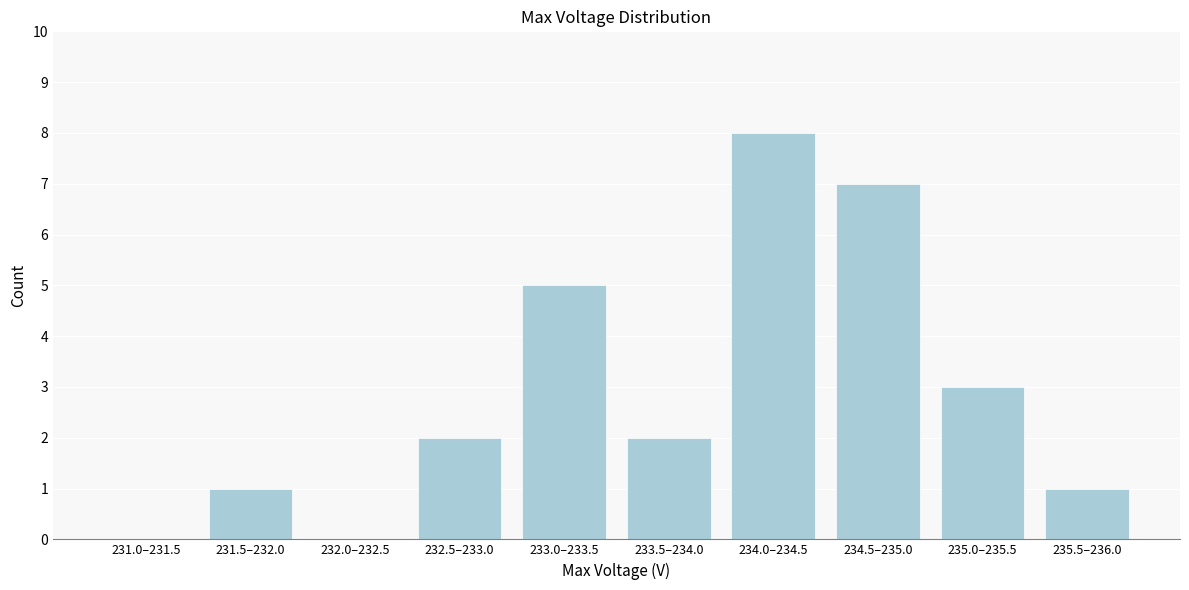

Reading right to left, transcribe all the data shown in this chart.

235.5–236.0=1	235.0–235.5=3	234.5–235.0=7	234.0–234.5=8	233.5–234.0=2	233.0–233.5=5	232.5–233.0=2	232.0–232.5=0	231.5–232.0=1	231.0–231.5=0